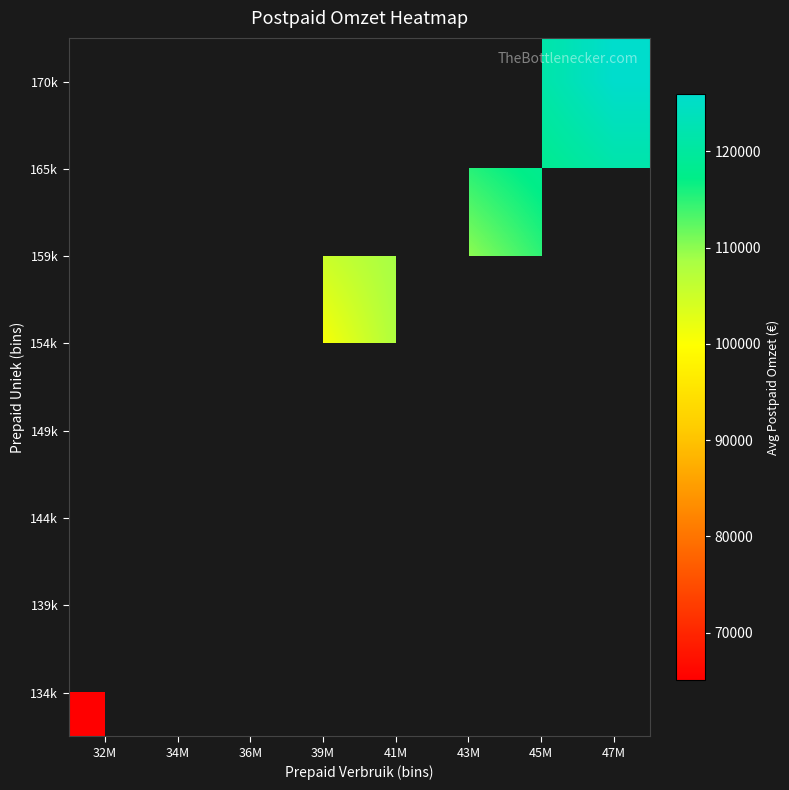

Which label corresponds to the largest value in the chart?

47M